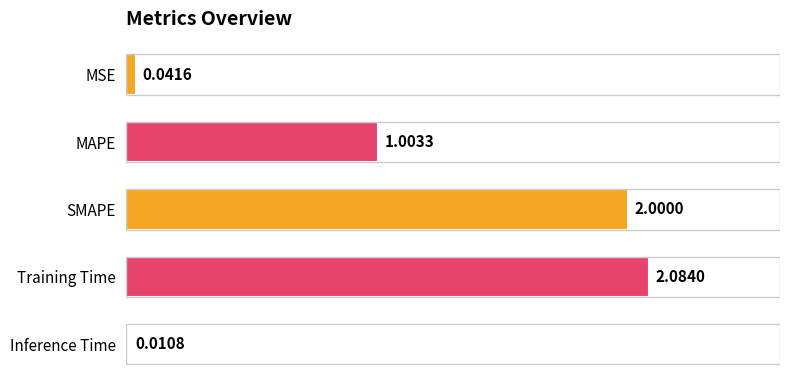

What is the sum of all values?

5.1